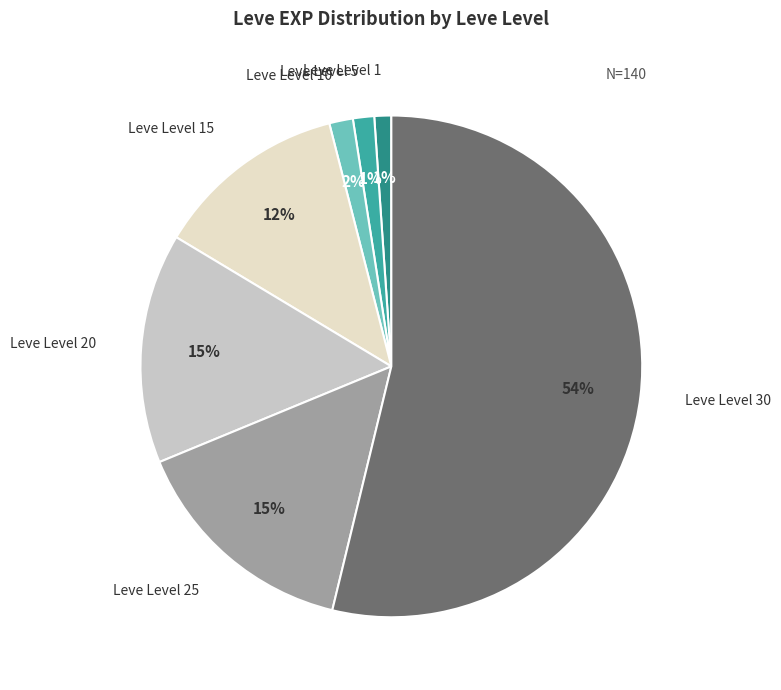

Does Leve Level 30 account for over 50% of the chart?

Yes